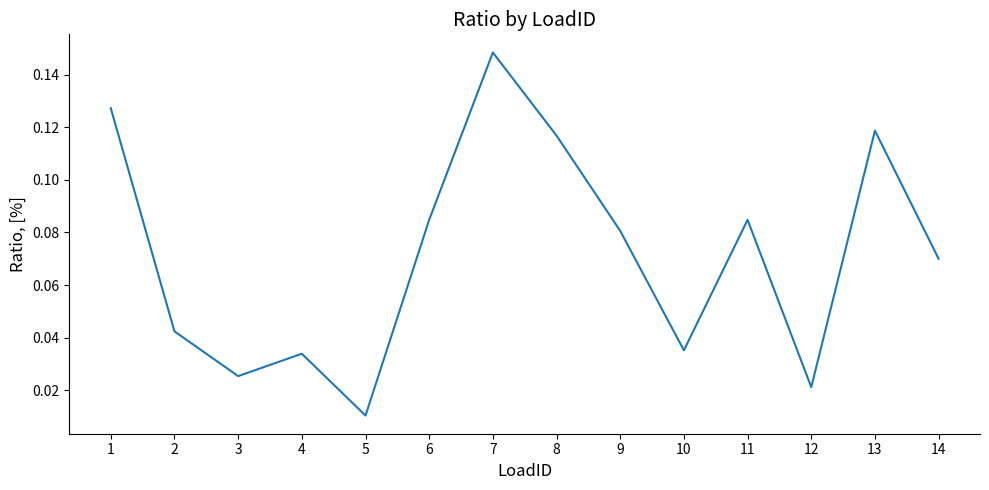

Where is the first local maximum?

4